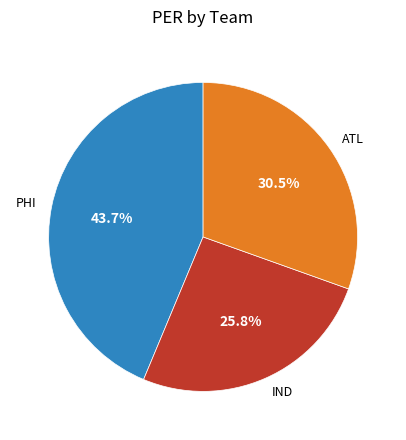

To the nearest percent, what is the difference between the largest and smallest slice percentages?

18%